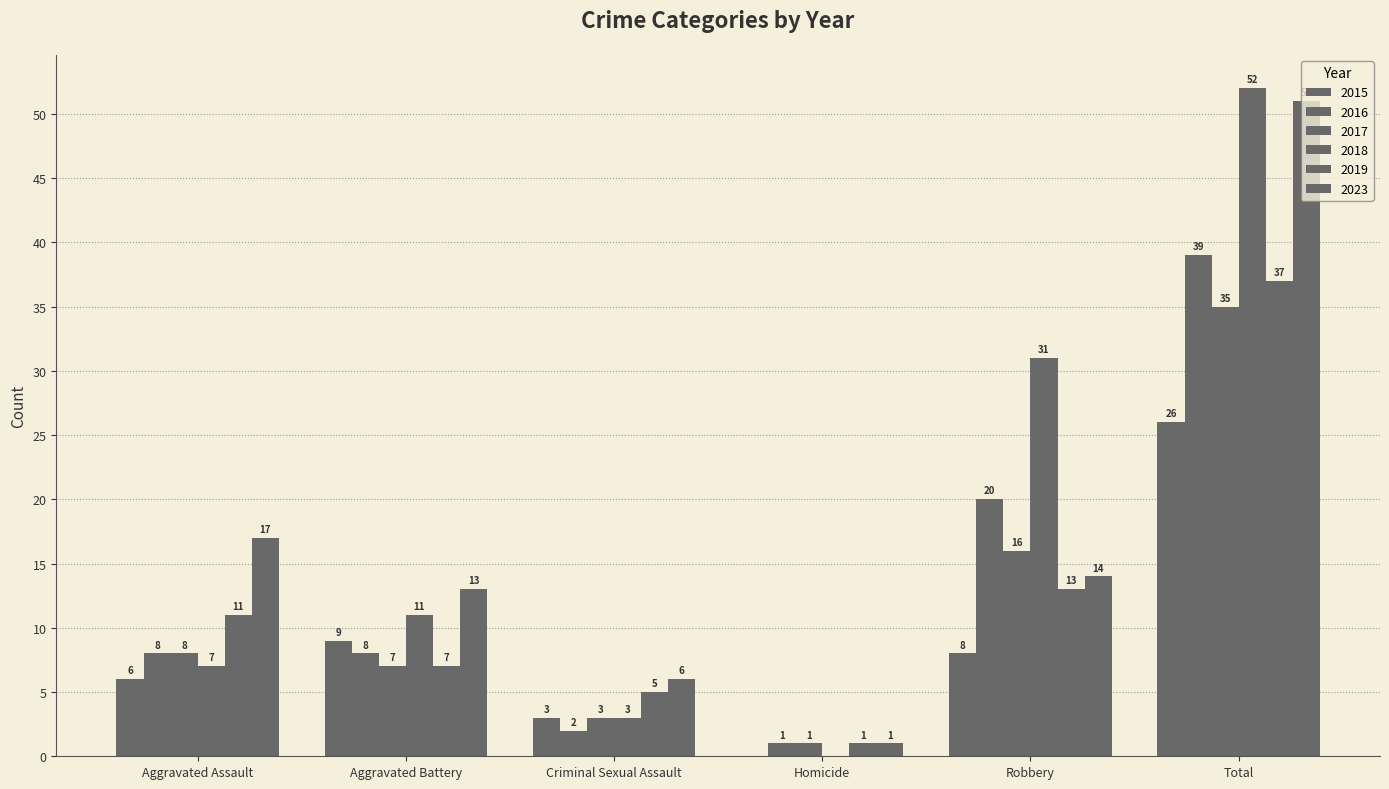

Where does the 2018 series first go above 11?

Robbery